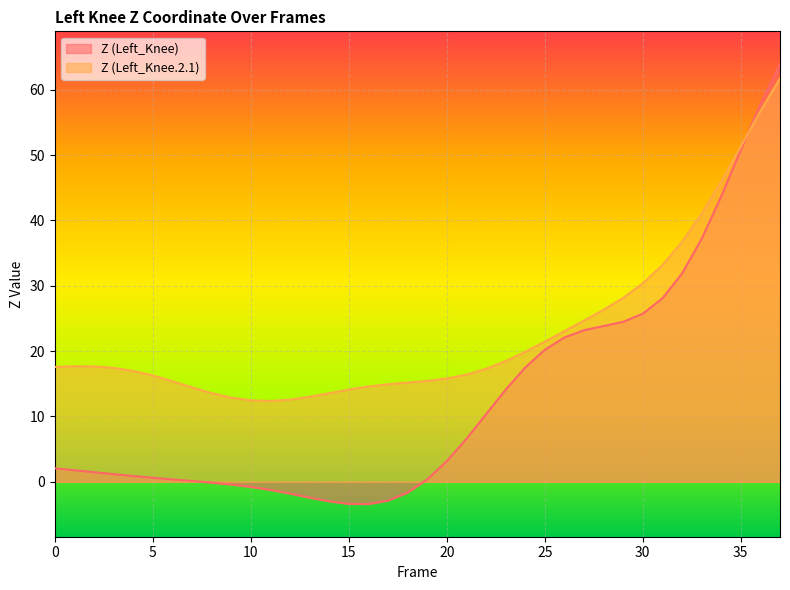

Rank the series at 28 from highest to lowest value.

Z (Left_Knee.2.1), Z (Left_Knee)